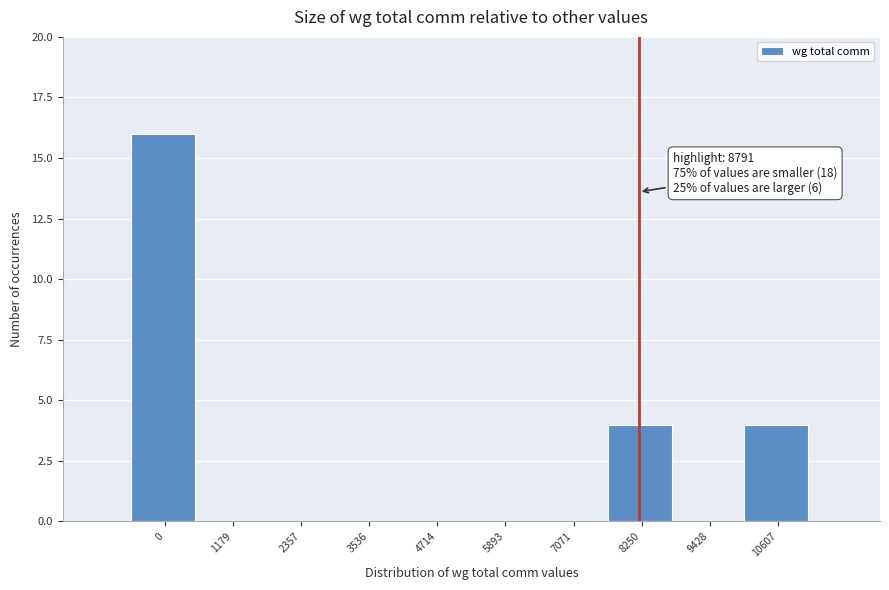

Reading left to right, what are all the values shown in this chart?

0=16	1179=0	2357=0	3536=0	4714=0	5893=0	7071=0	8250=4	9428=0	10607=4